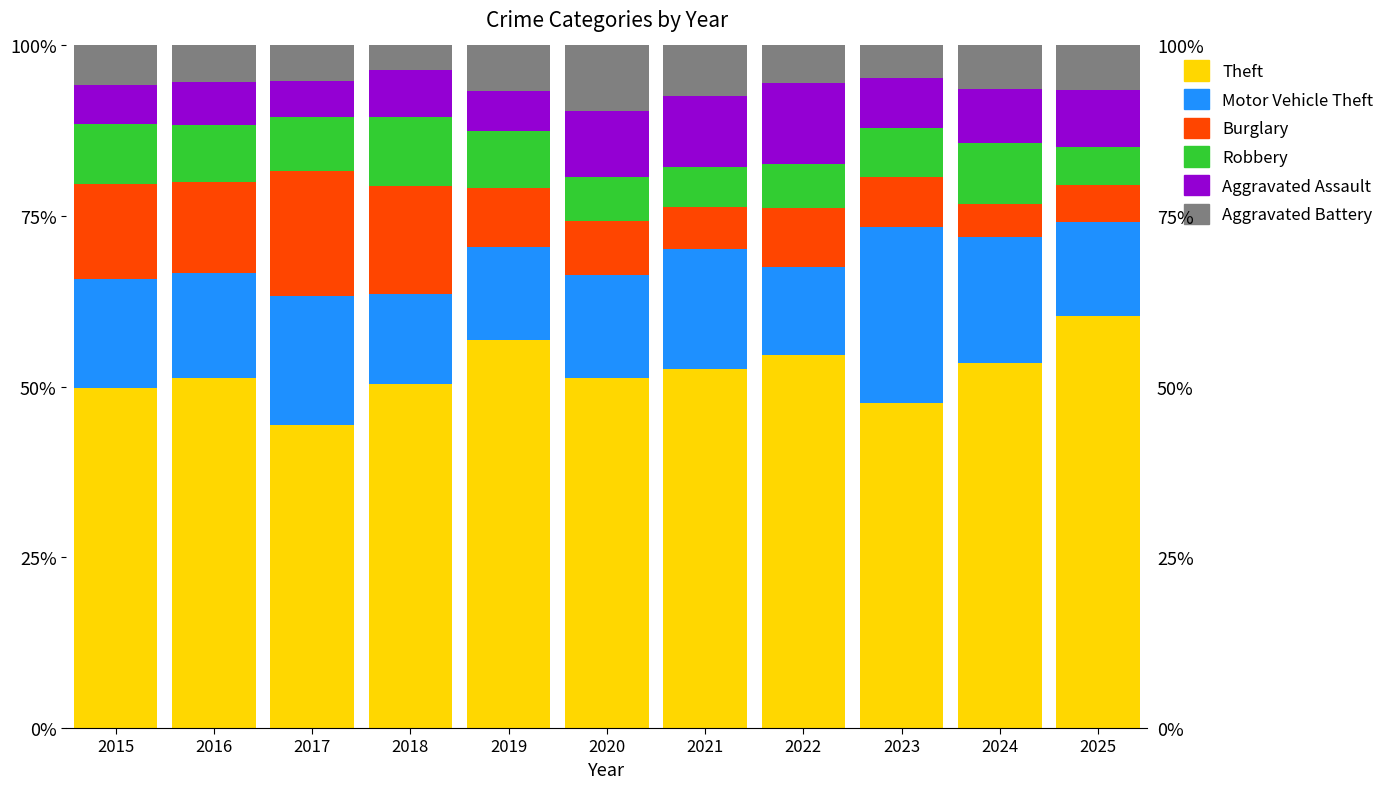

Which category has the highest value across all series?

2025